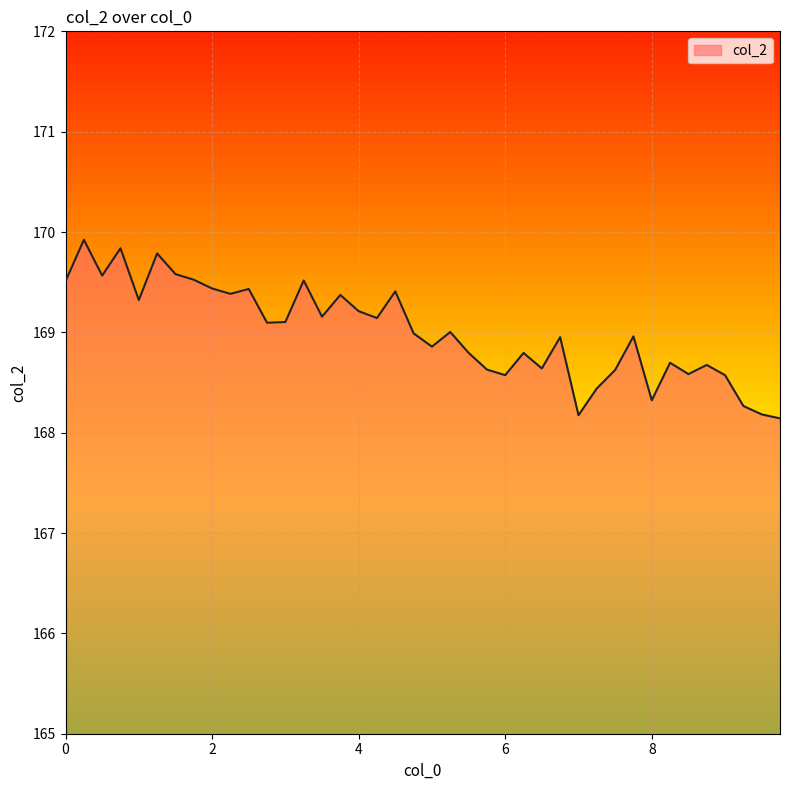

What is the difference between the maximum and minimum values?

1.8